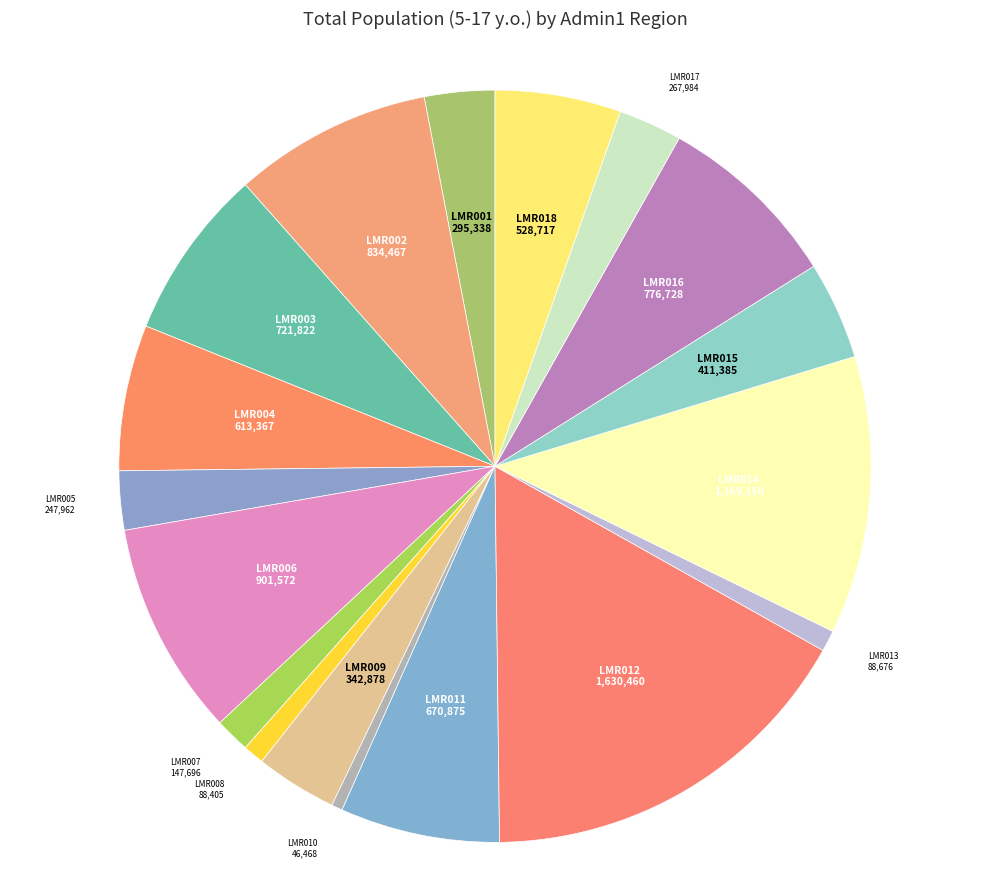

Count the number of slices in the pie.

18